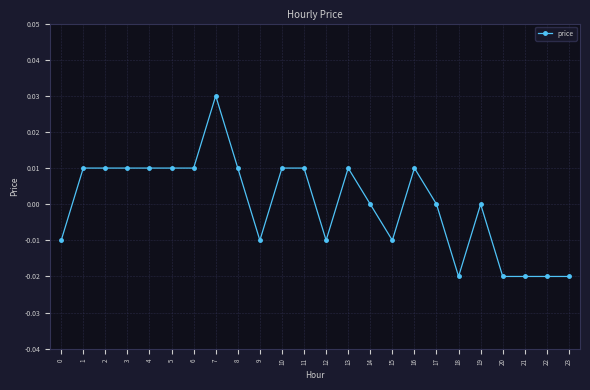

Is it true that the value at 12 is -0.0?

True